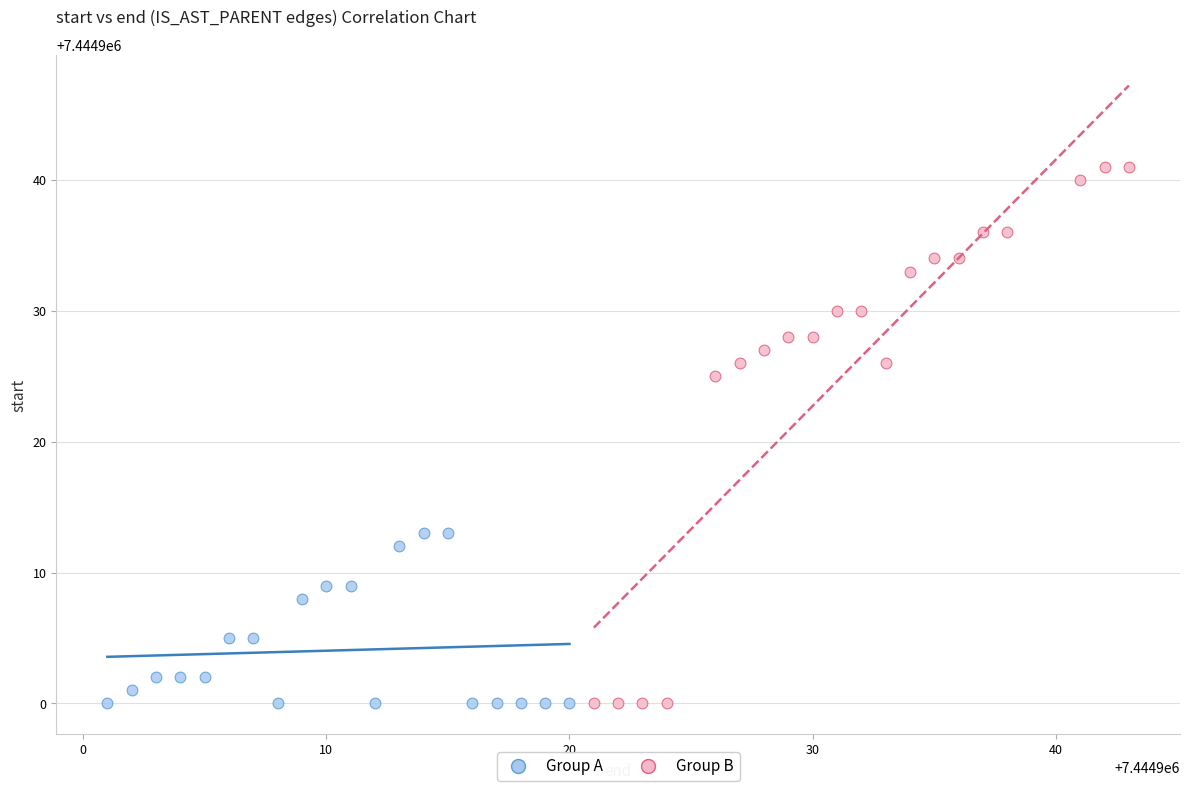

Which series contains the highest Y value?

Group B